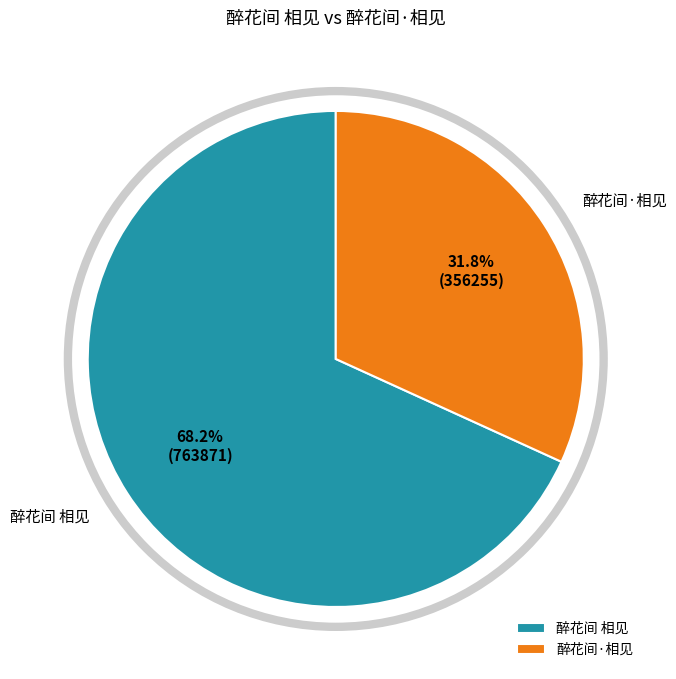

Which slice is the smallest?

醉花间·相见